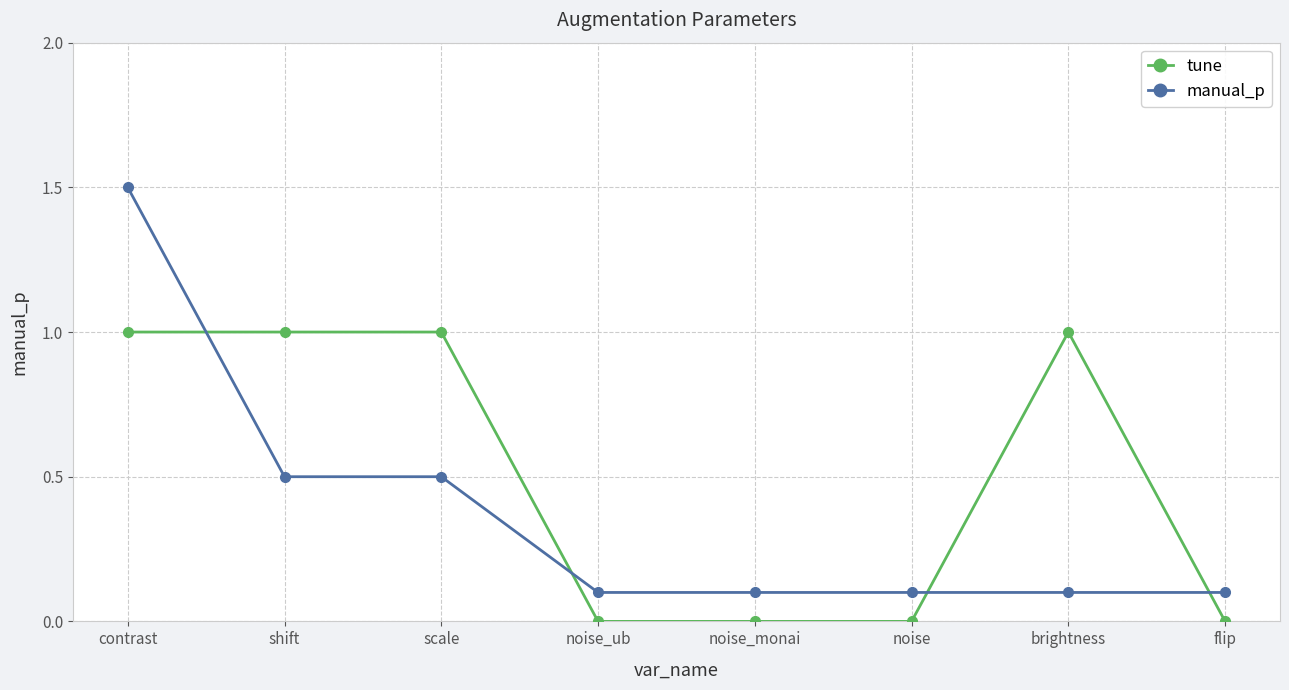

What is the difference between the maximum and second lowest values in the tune series?

1.0